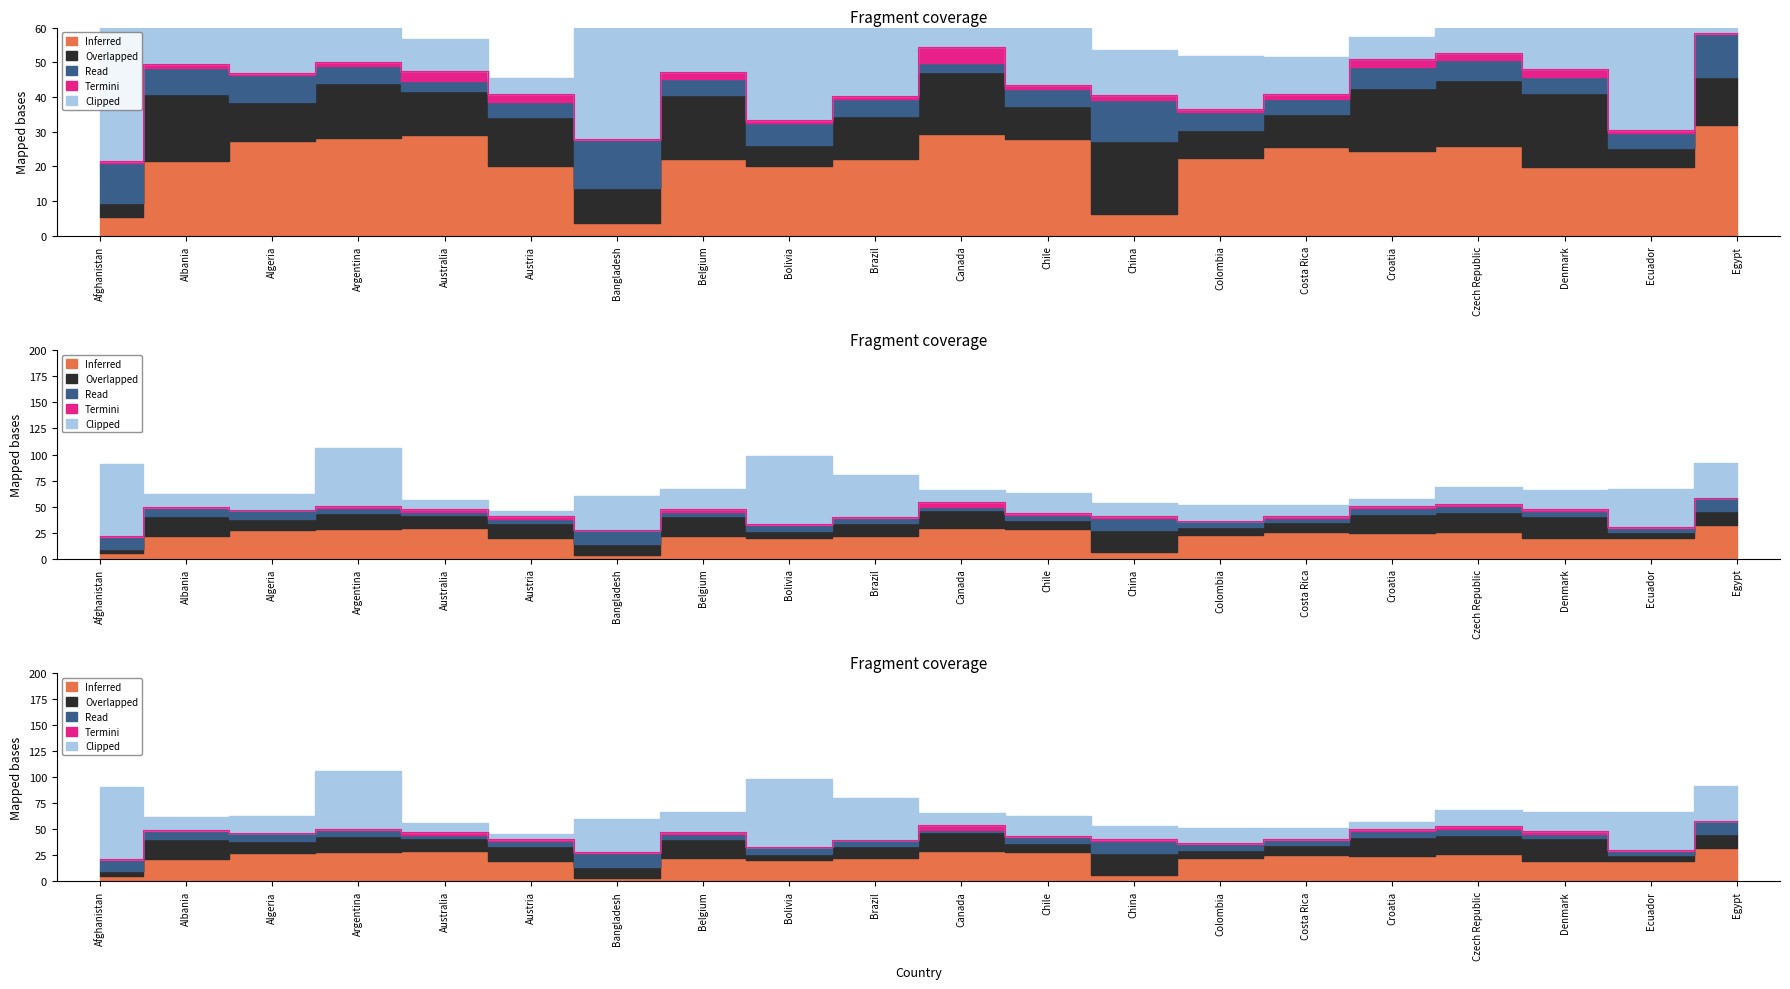

Which series has the largest total across all categories?

Clipped